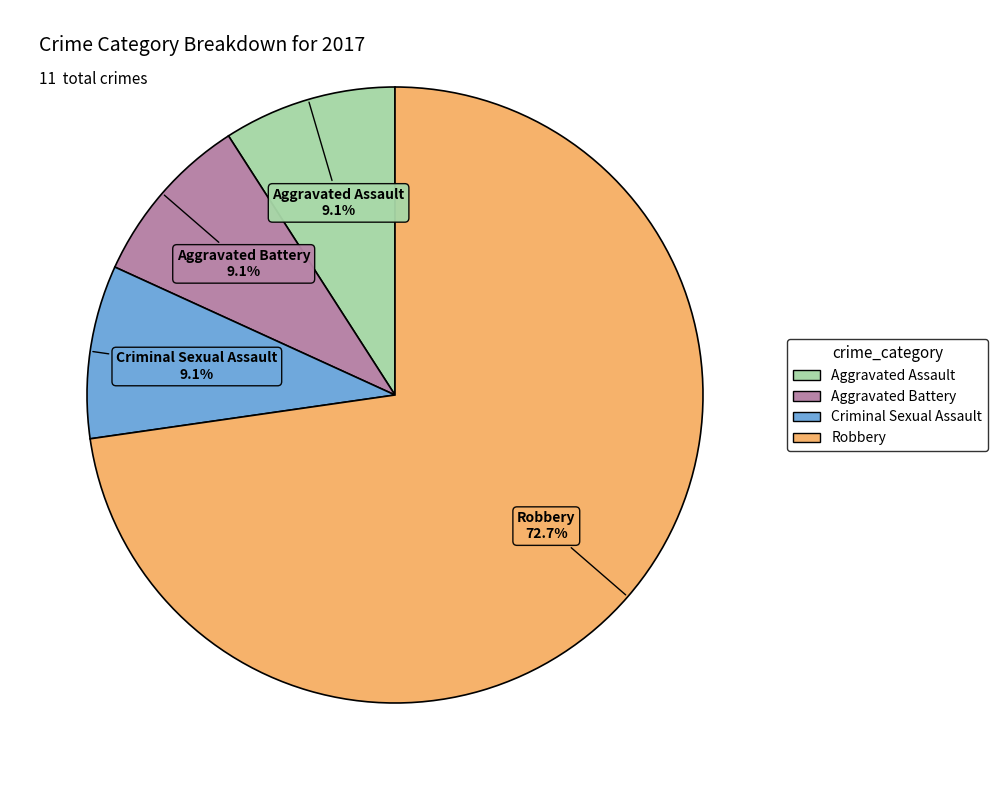

How many slices are in this pie chart?

4